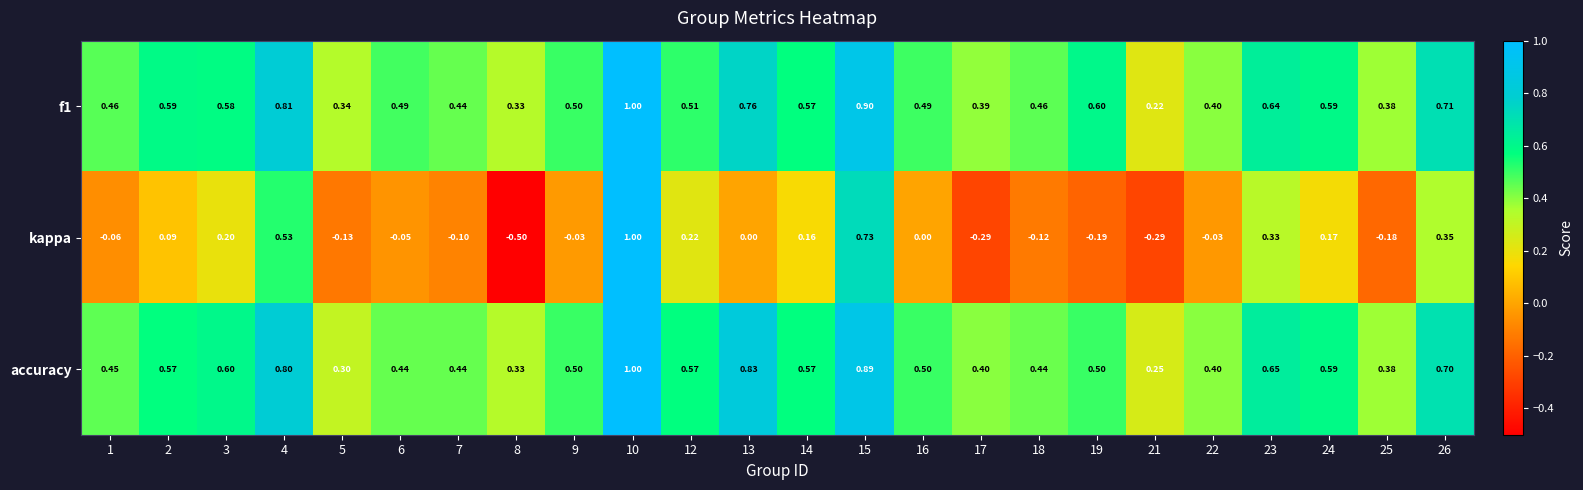

How many data points does each series have?

24